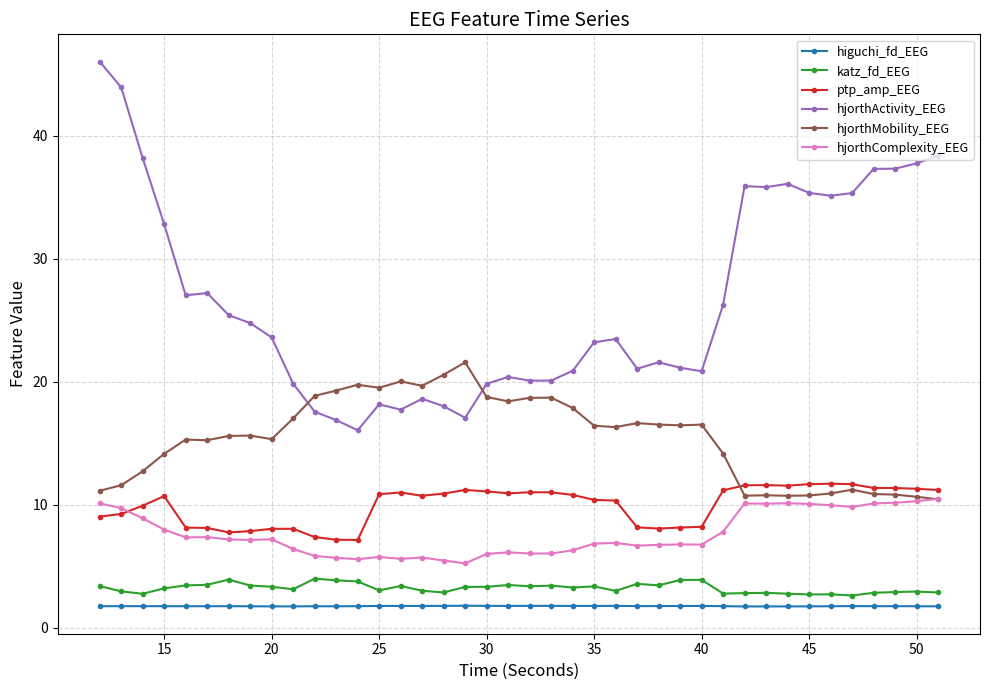

What is the lowest value of the higuchi_fd_EEG series?

1.7